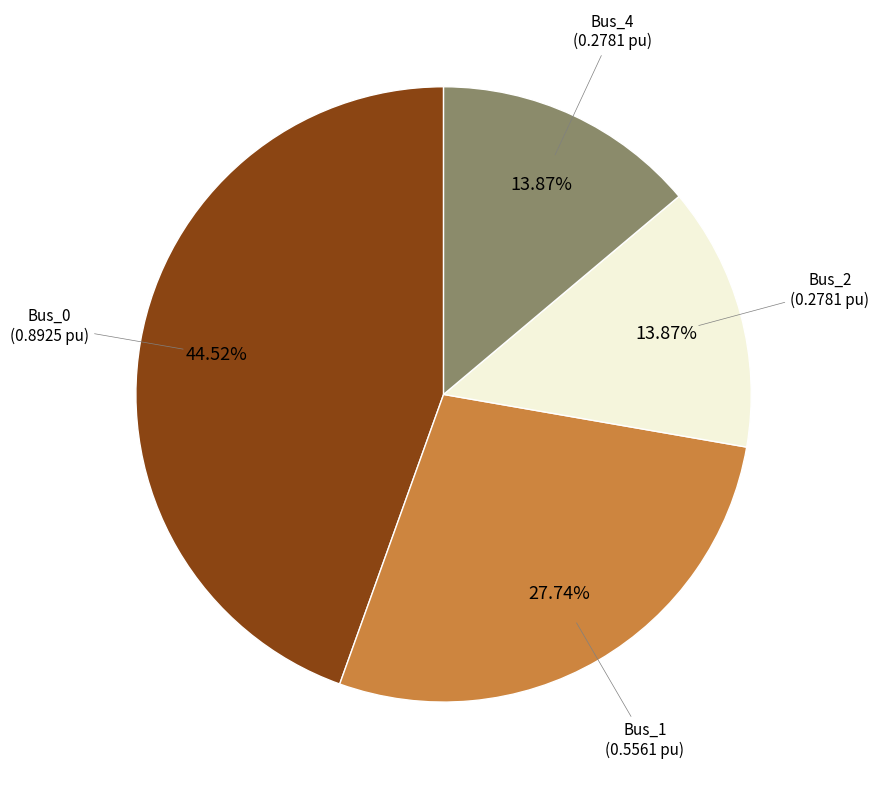

Is there any slice that represents more than half of the pie?

No